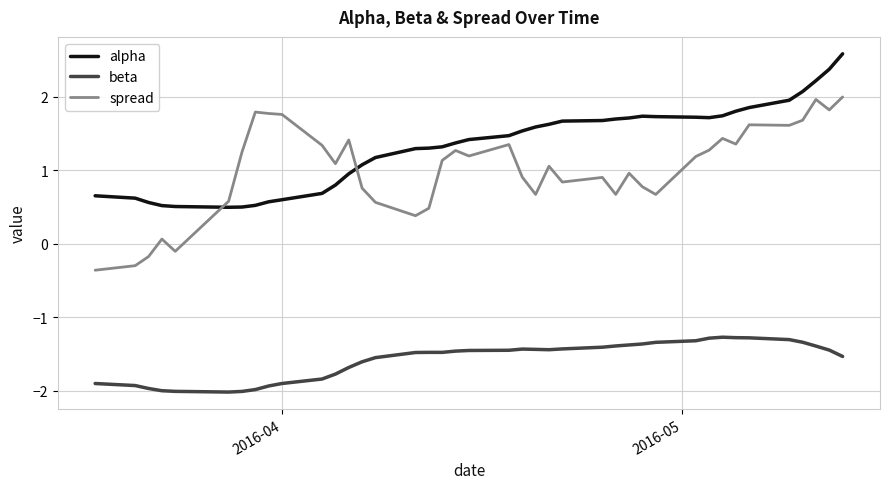

How many values in the alpha series exceed 1?

27